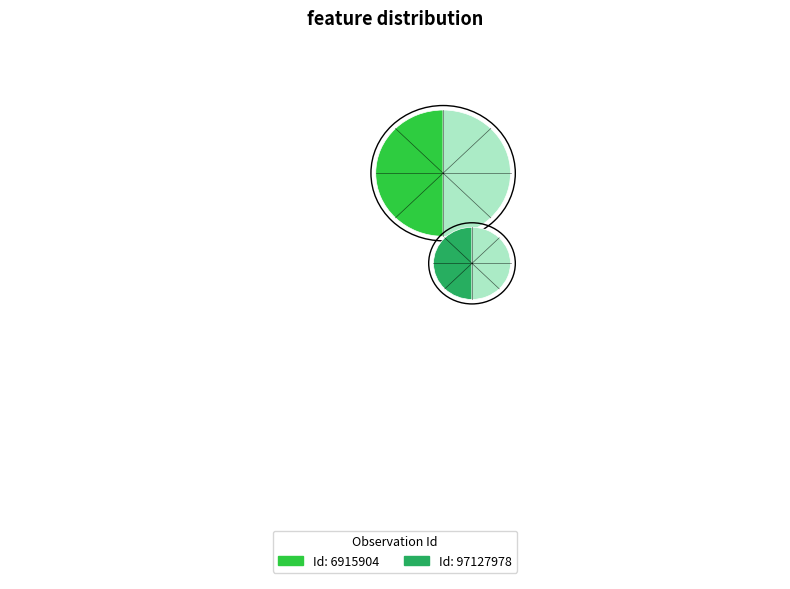

To the nearest percent, what is the average slice percentage?

50%